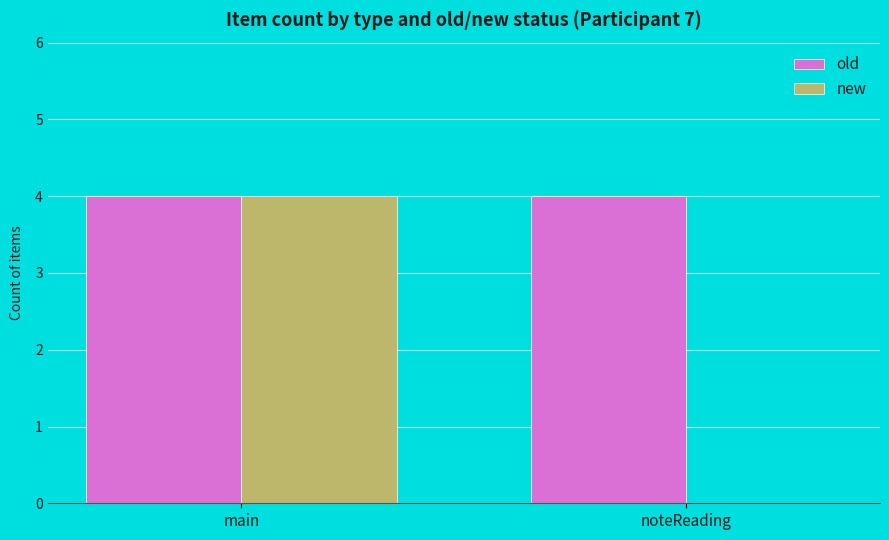

How many groups of bars are there?

2